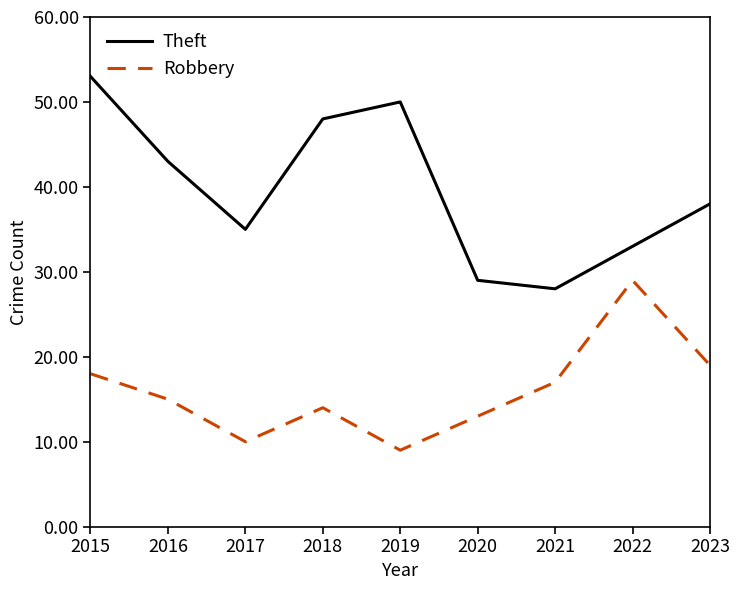

The value of Robbery at 2016 is 15. True or false?

True